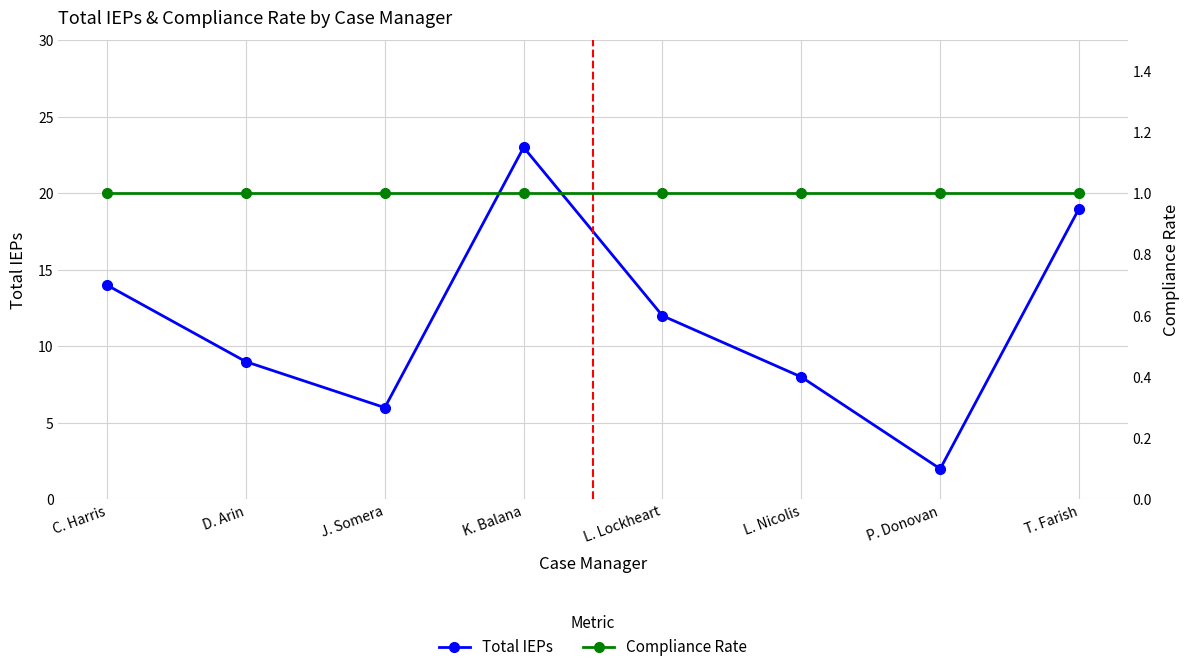

Which has a higher value, J. Somera or T. Farish?

T. Farish